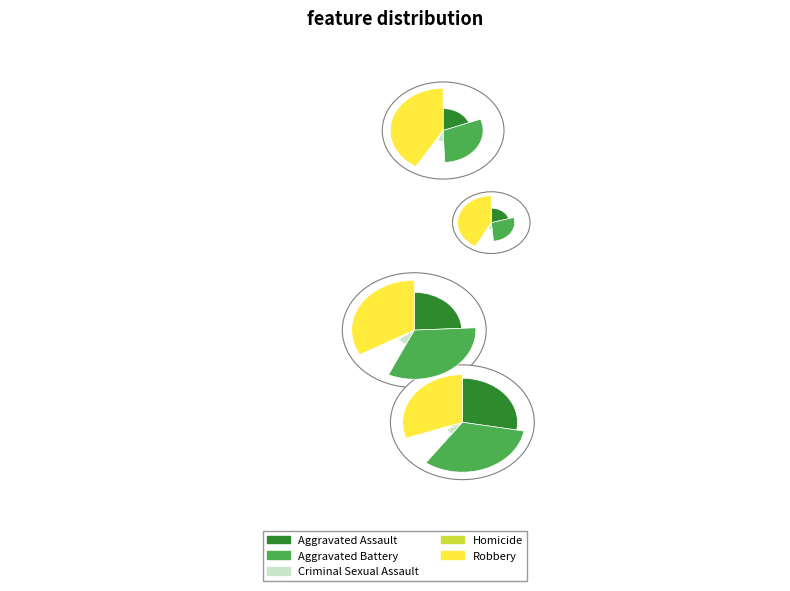

How many slices are in this pie chart?

5